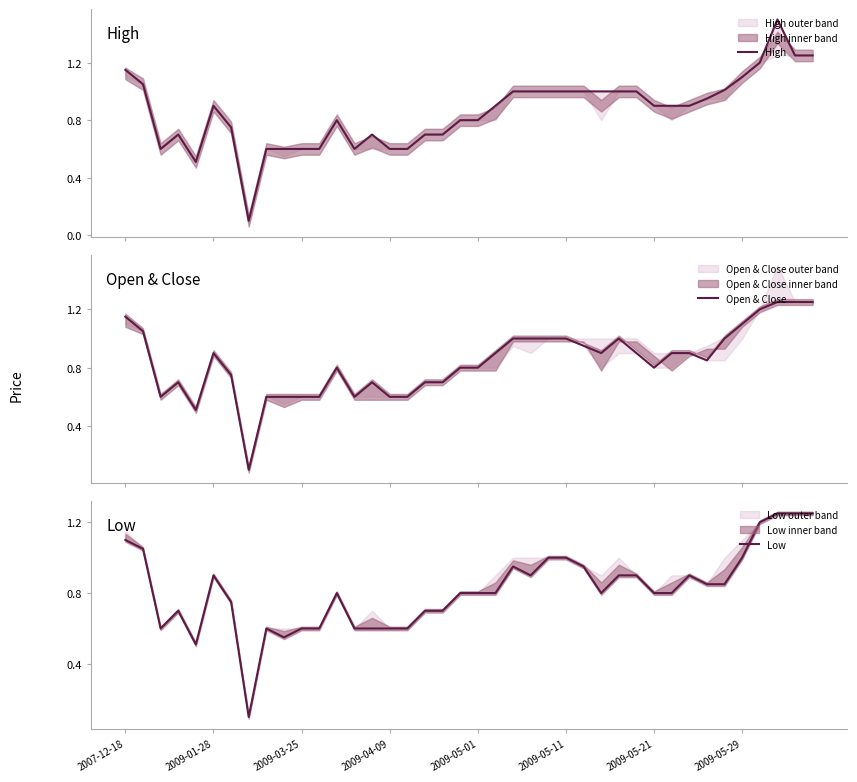

What are all the series names shown in the legend?

High, Open & Close, Low